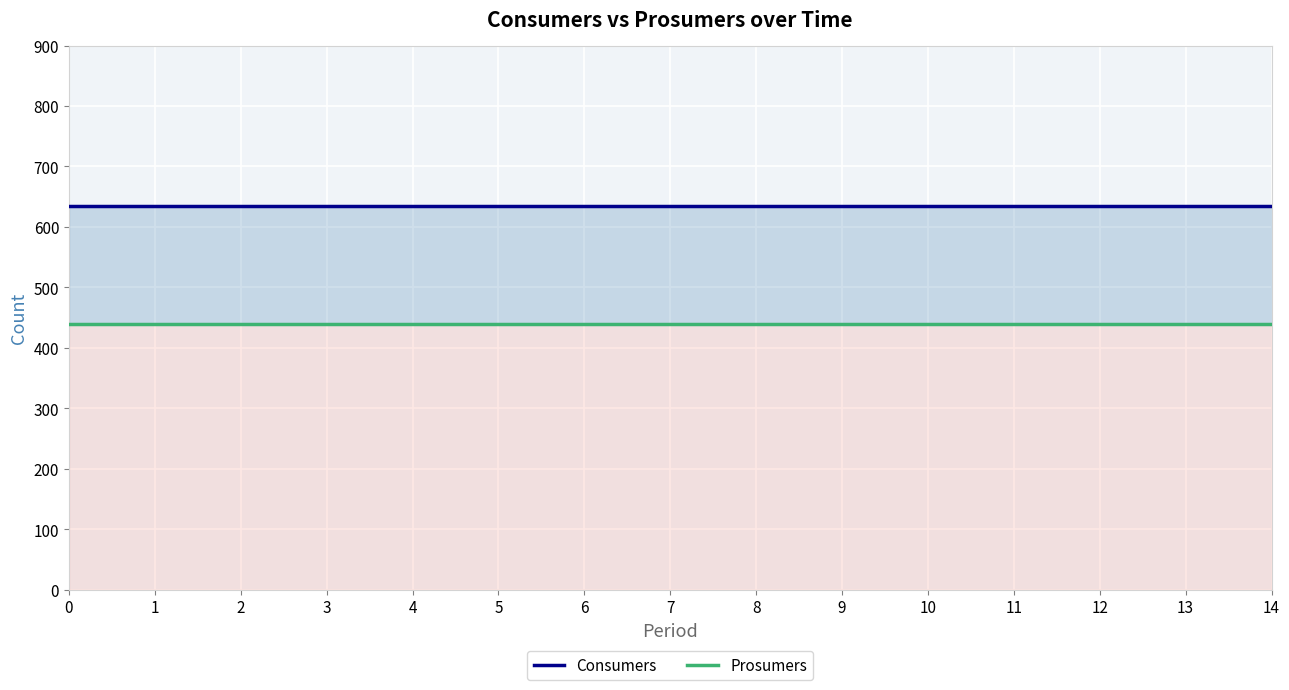

What is the maximum value shown in the chart?

635